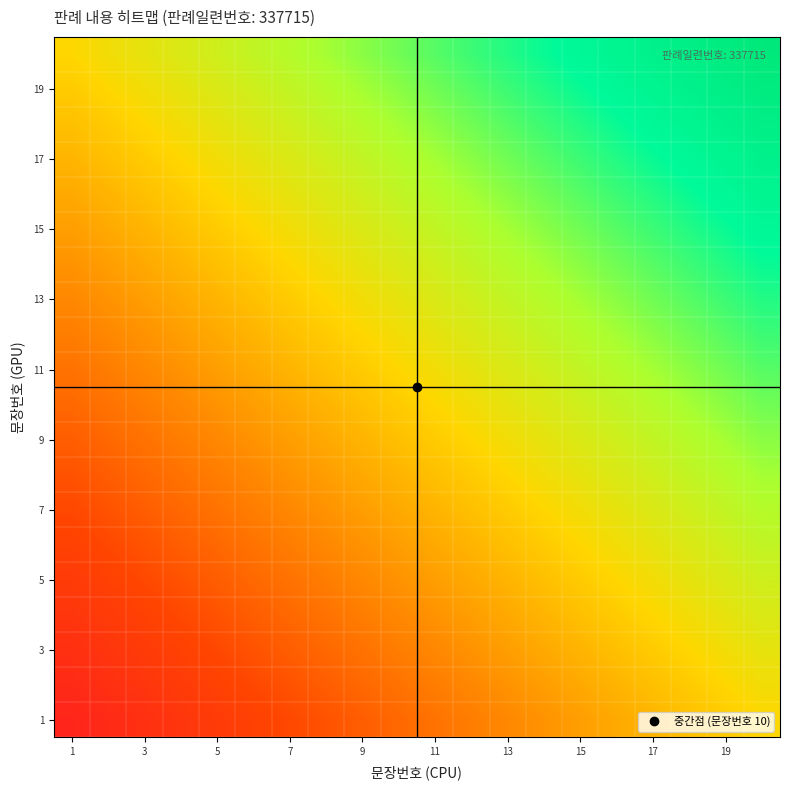

What is the greatest value displayed?

0.9